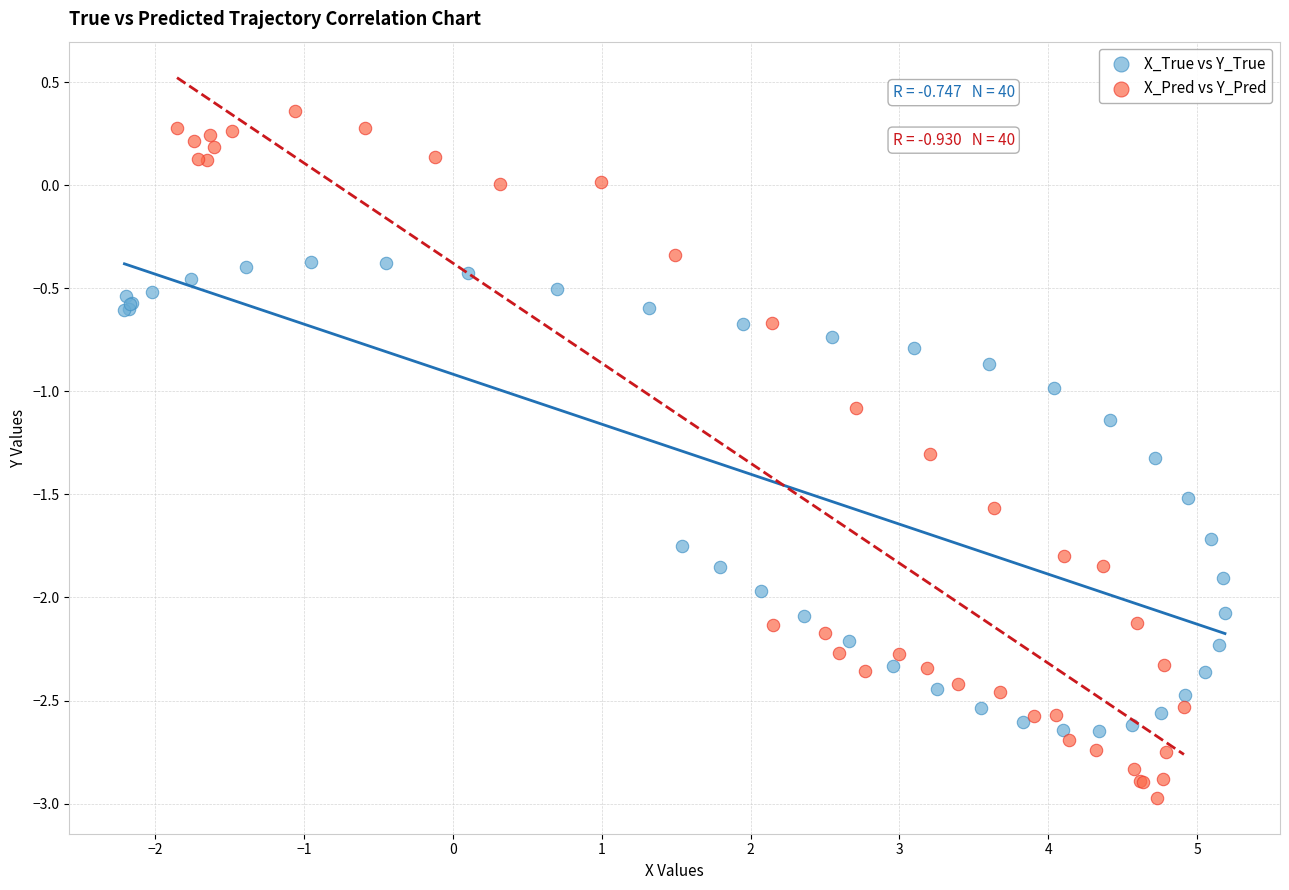

Which series has the widest spread of Y values?

X_Pred vs Y_Pred